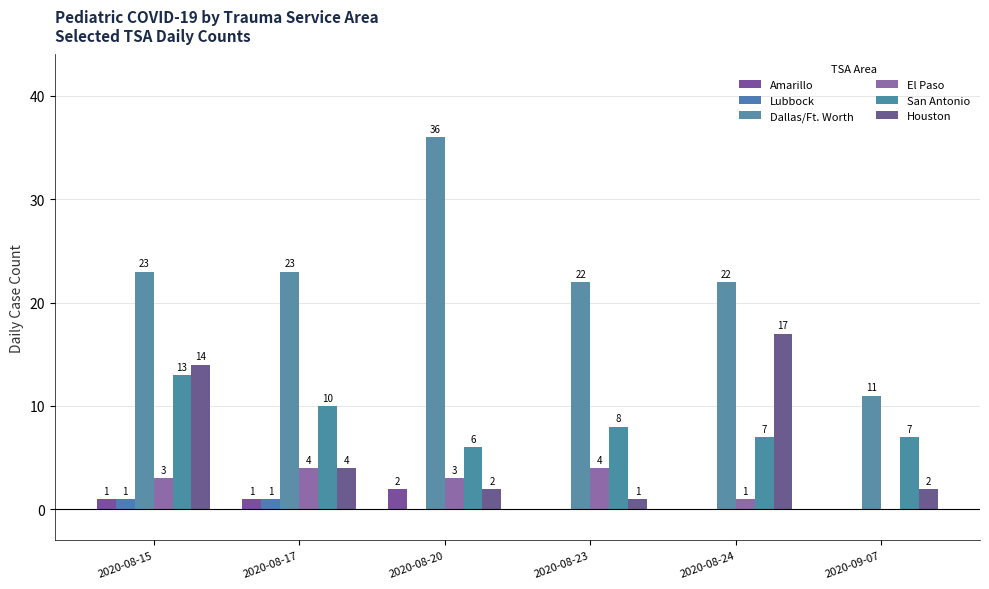

What is the total value across all series at 2020-08-20?

49